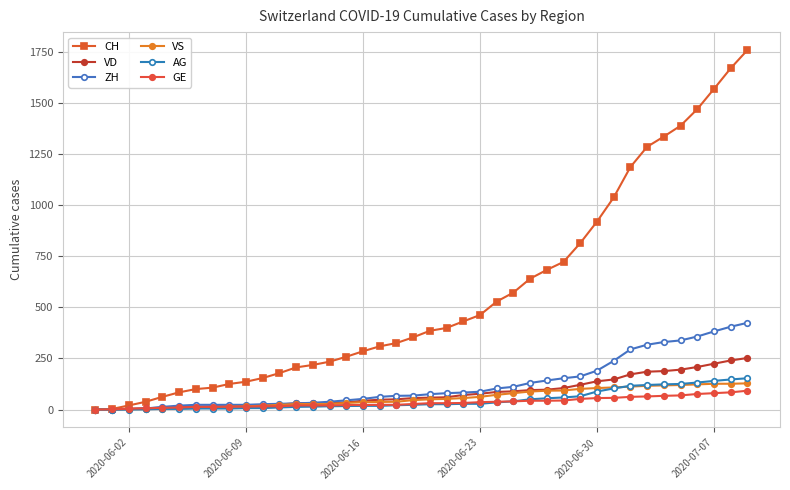

How many data points does each series have?

40